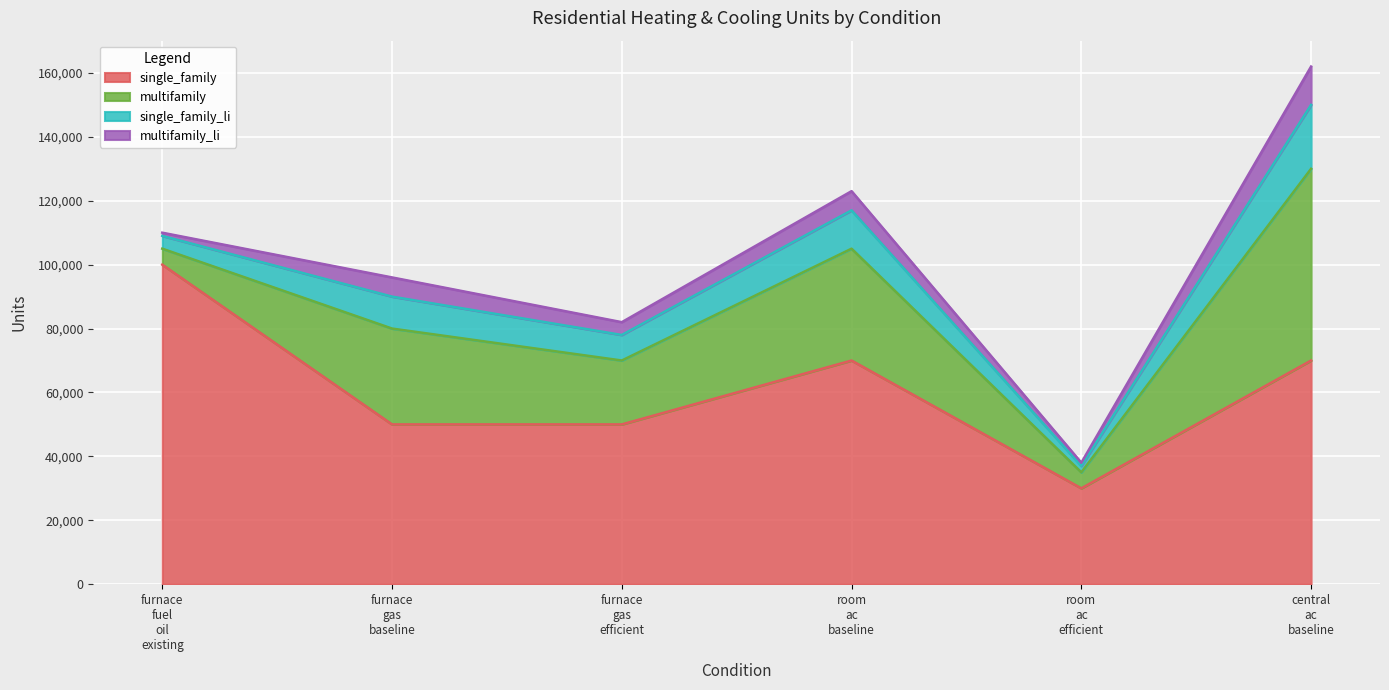

At how many categories does at least one series exceed 53852?

3